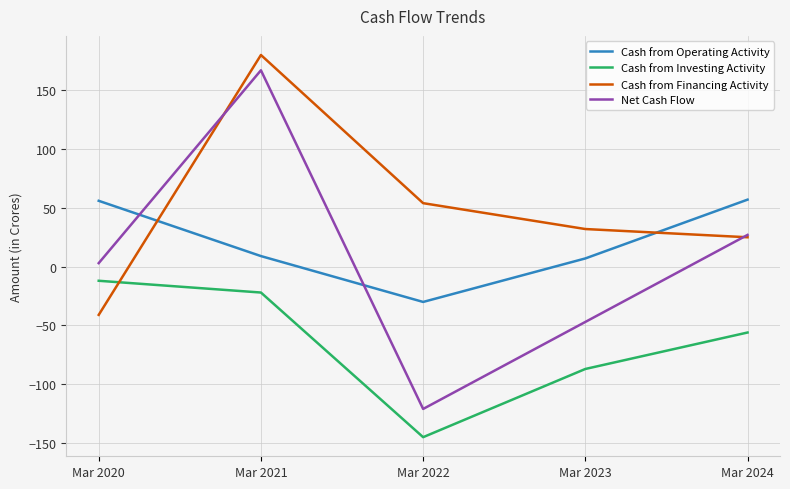

The value of Net Cash Flow at Mar 2021 is 268. True or false?

False